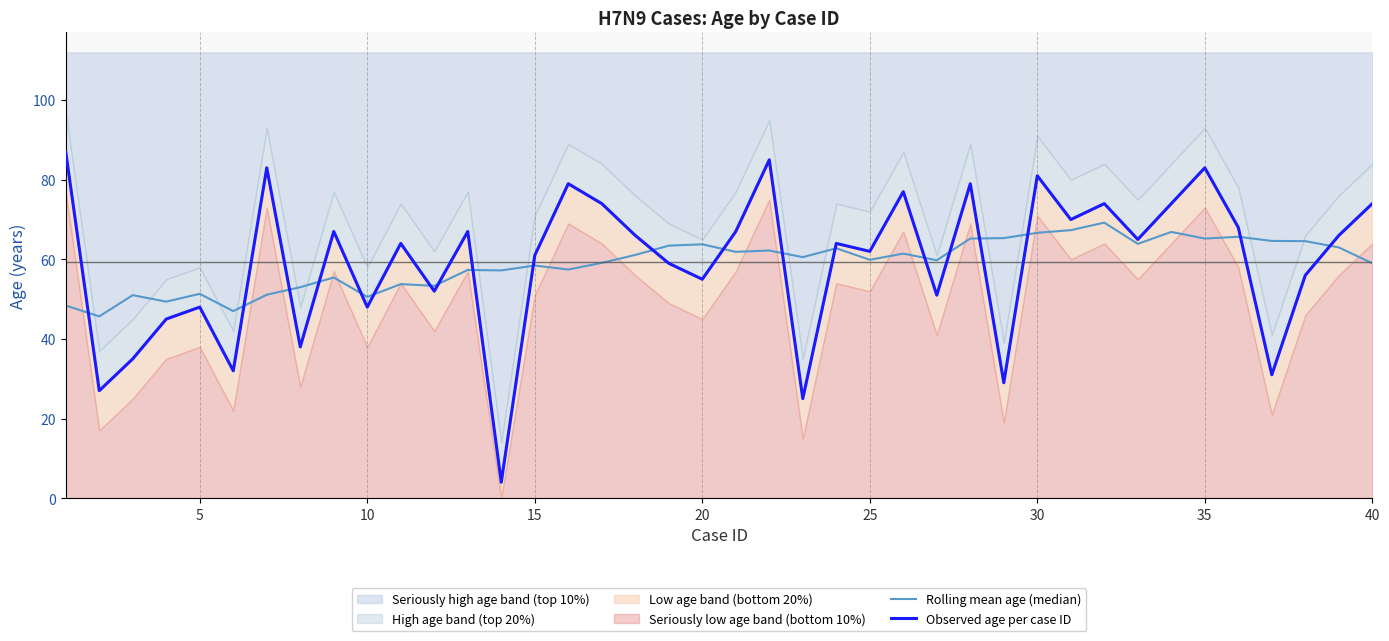

Reading left to right, transcribe all the data shown in this chart.

Rolling mean age (median): 48.4	45.7	51.0	49.4	51.3	47.0	51.1	53.0	55.4	50.6	53.8	53.3	57.3	57.2	58.4	57.4	59.1	61.1	63.4	63.8	61.9	62.2	60.6	62.8	59.9	61.4	59.8	65.2	65.3	66.7	67.3	69.2	63.9	66.9	65.2	65.7	64.6	64.6	63.0	59.0
Observed age per case ID: 87.0	27.0	35.0	45.0	48.0	32.0	83.0	38.0	67.0	48.0	64.0	52.0	67.0	4.0	61.0	79.0	74.0	66.0	59.0	55.0	67.0	85.0	25.0	64.0	62.0	77.0	51.0	79.0	29.0	81.0	70.0	74.0	65.0	74.0	83.0	68.0	31.0	56.0	66.0	74.0